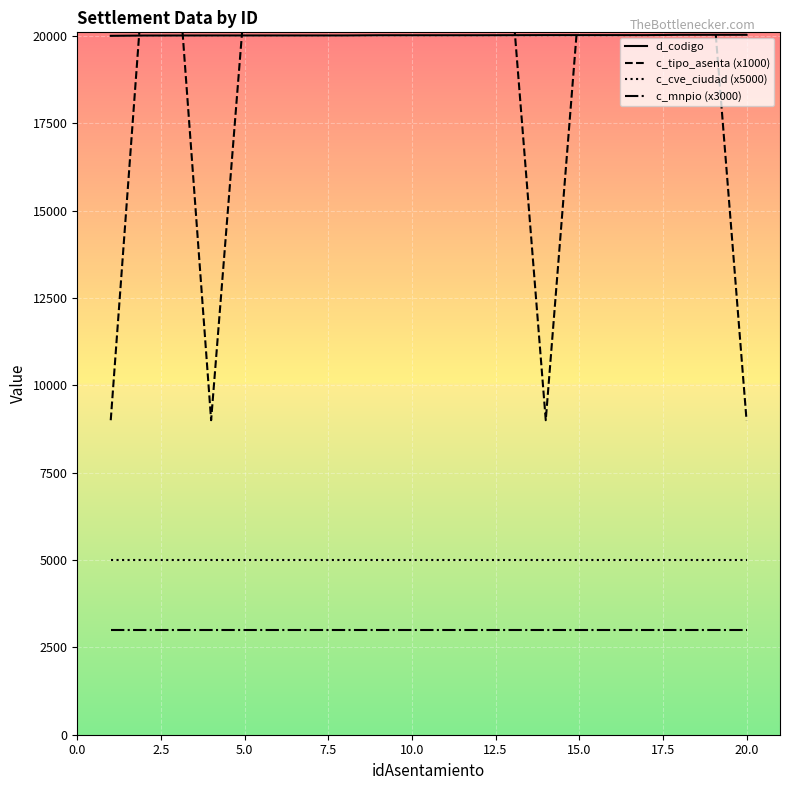

True or false: c_mnpio (x3000) and d_codigo cross at least once.

False